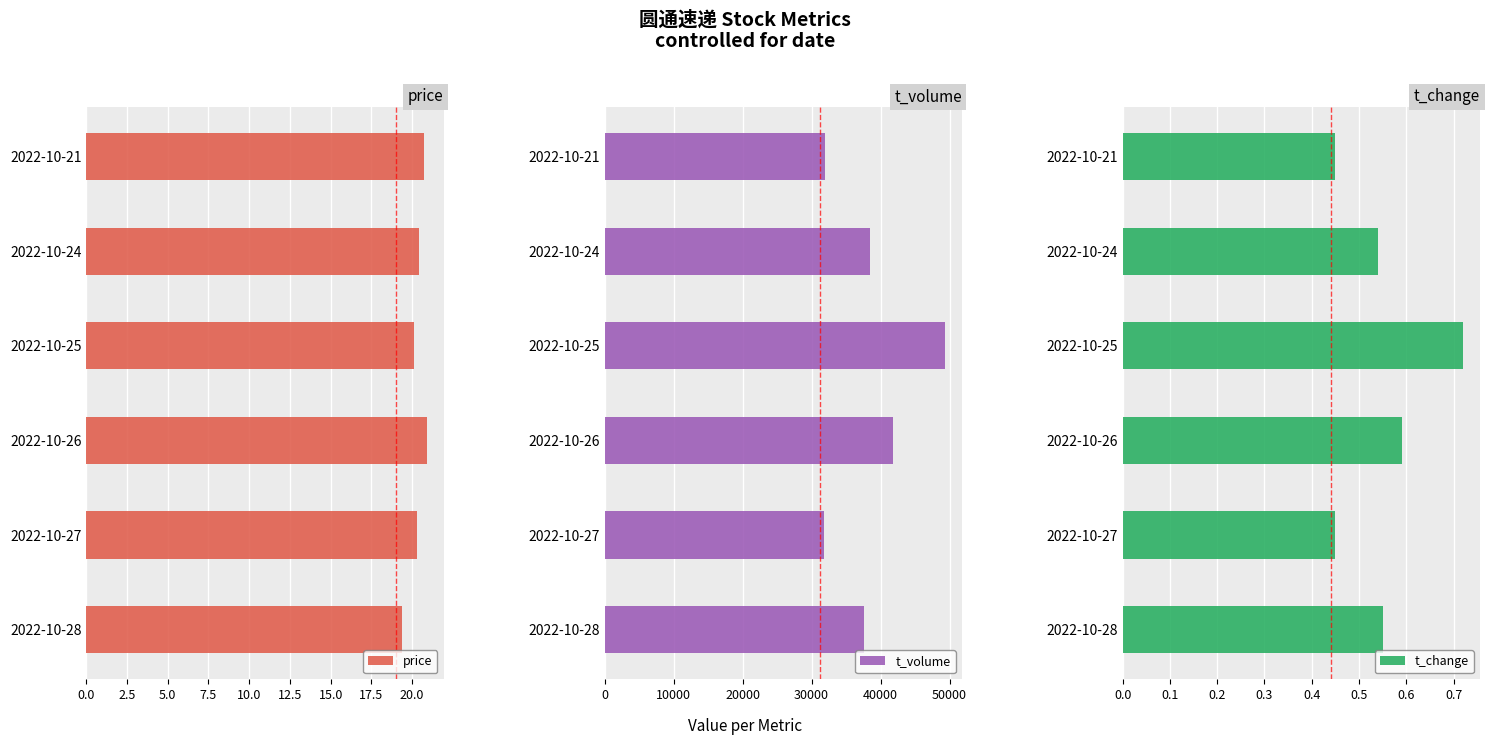

The t_change series shows 0.1 at 2022-10-28. True or false?

False